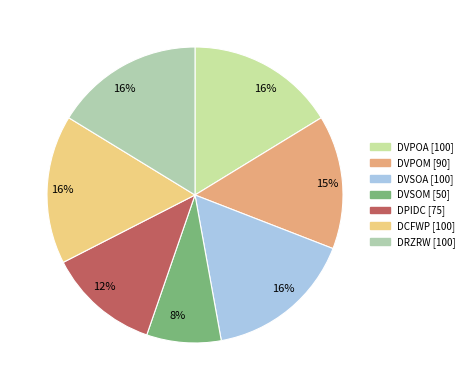

How many slices are in this pie chart?

7